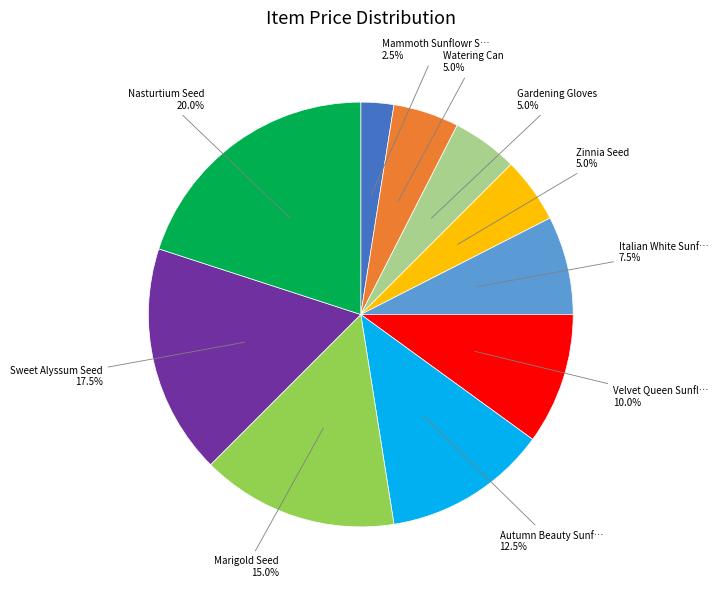

Does any single category account for the majority?

No